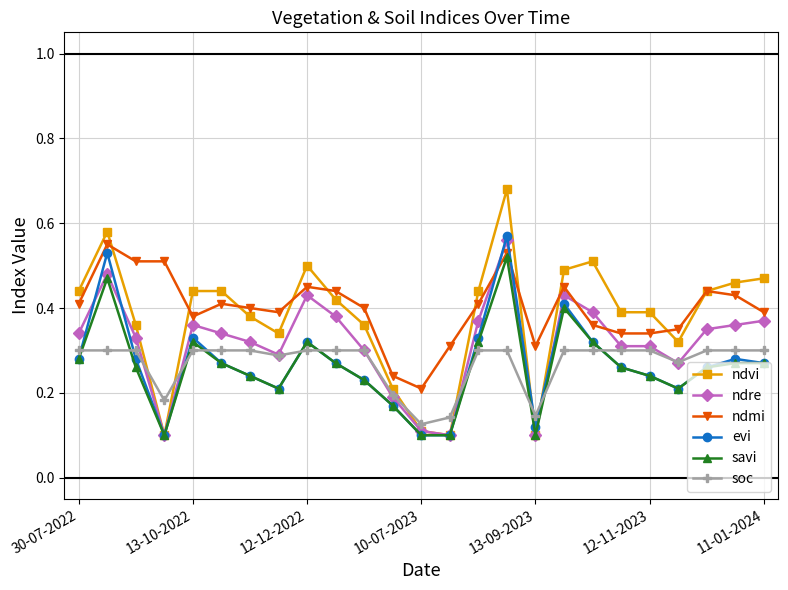

True or false: ndre and ndmi cross at least once.

True